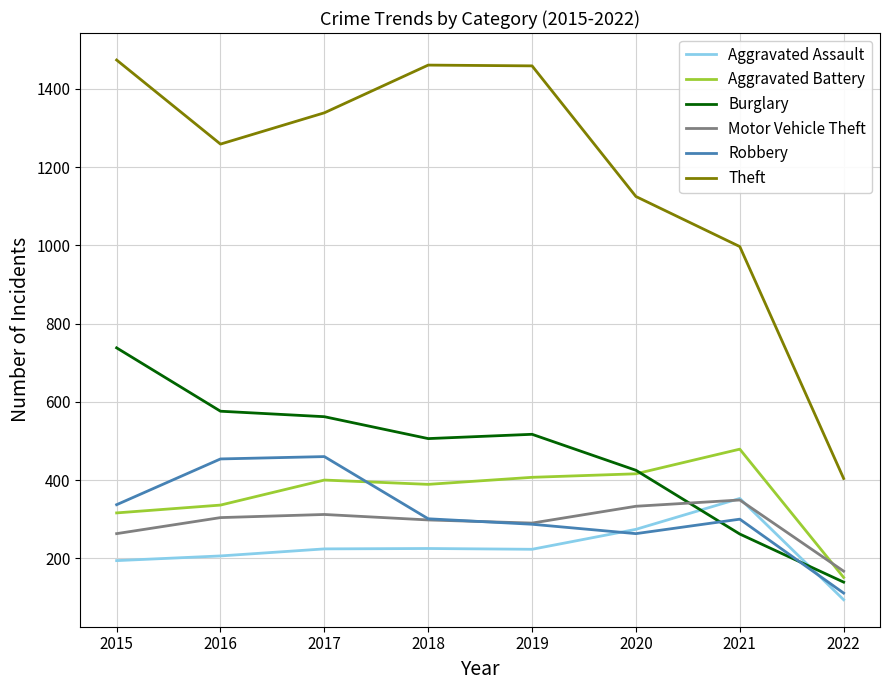

True or false: Robbery and Theft cross at least once.

False